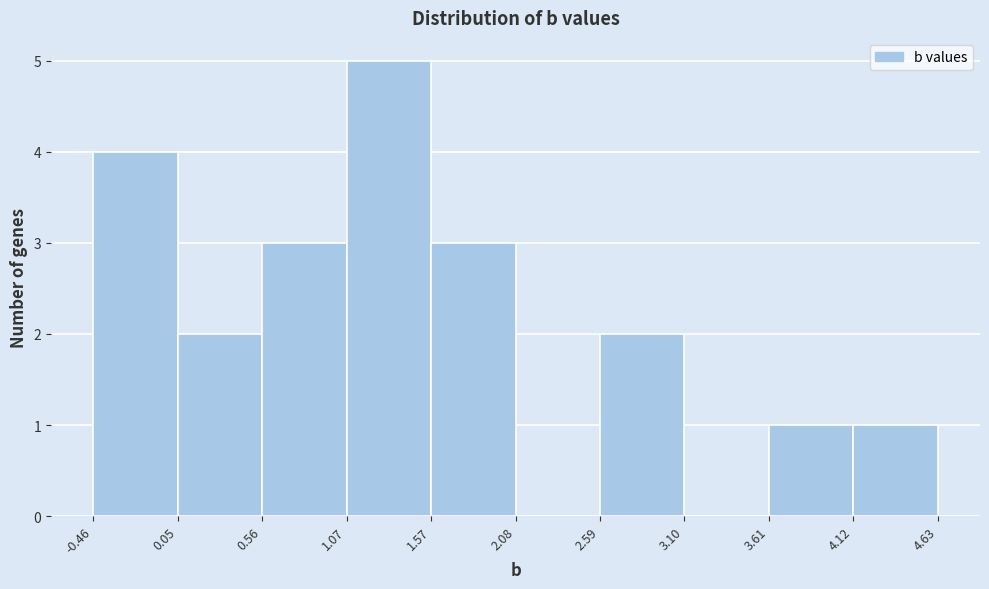

Reading left to right, list every bar in this chart as the range it spans on the x-axis followed by its height. The values are not printed on the chart, so give them approximately, as read against the axis.

-0.46 to 0.05: 4
0.05 to 0.56: 2
0.56 to 1.07: 3
1.07 to 1.57: 5
1.57 to 2.08: 3
2.08 to 2.59: 0
2.59 to 3.10: 2
3.10 to 3.61: 0
3.61 to 4.12: 1
4.12 to 4.63: 1